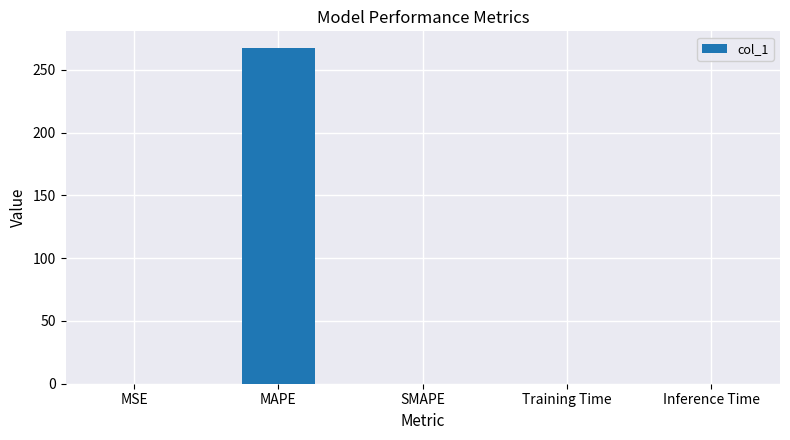

What is the sum of all values?

267.4